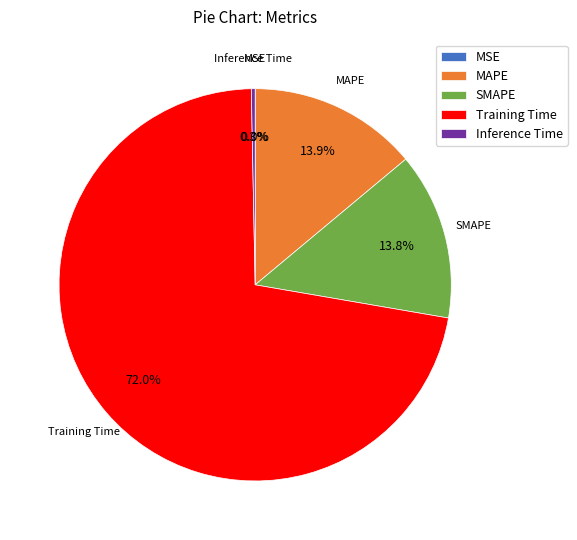

Which category has the biggest portion of the pie?

Training Time